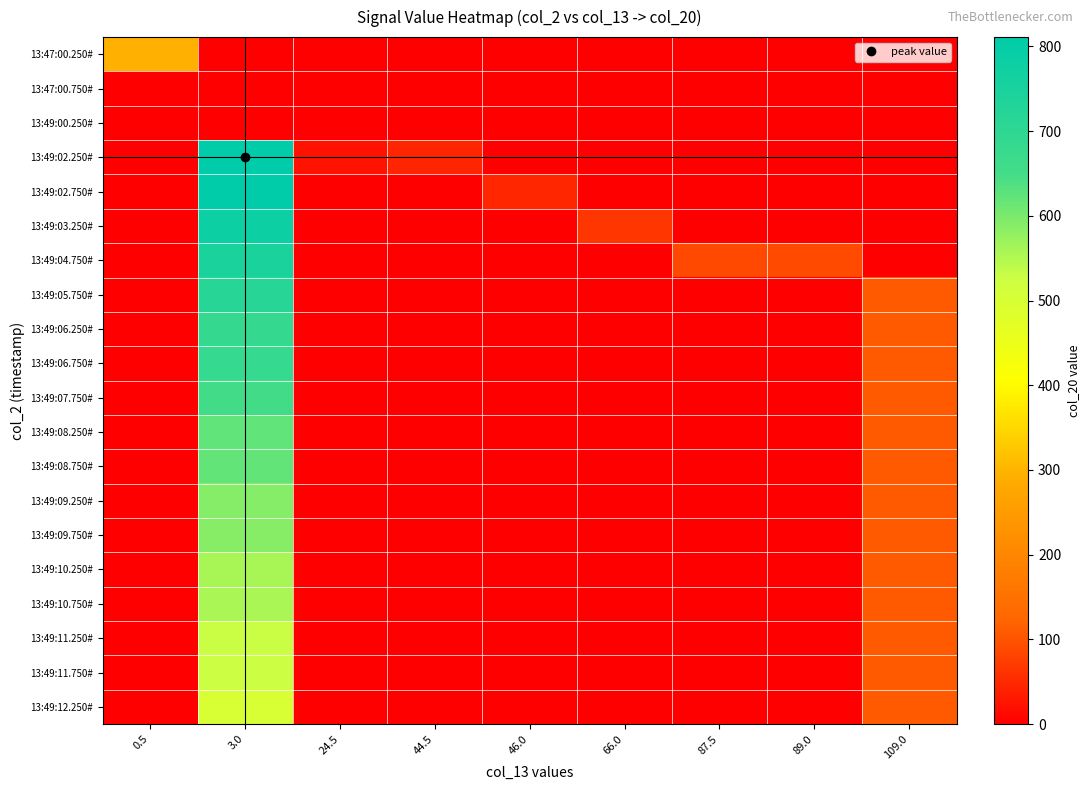

Reading left to right, list all the values displayed in this chart.

13:47:00.250#: 0.5=294.5	3.0=0.0	24.5=0.0	44.5=0.0	46.0=0.0	66.0=0.0	87.5=0.0	89.0=0.0	109.0=0.0
13:47:00.750#: 0.5=0.0	3.0=0.0	24.5=0.0	44.5=0.0	46.0=0.0	66.0=0.0	87.5=0.0	89.0=0.0	109.0=0.0
13:49:00.250#: 0.5=0.0	3.0=0.0	24.5=0.0	44.5=0.0	46.0=0.0	66.0=0.0	87.5=0.0	89.0=0.0	109.0=0.0
13:49:02.250#: 0.5=0.0	3.0=811.0	24.5=24.5	44.5=44.5	46.0=0.0	66.0=0.0	87.5=0.0	89.0=0.0	109.0=0.0
13:49:02.750#: 0.5=0.0	3.0=809.5	24.5=0.0	44.5=0.0	46.0=46.0	66.0=0.0	87.5=0.0	89.0=0.0	109.0=0.0
13:49:03.250#: 0.5=0.0	3.0=779.5	24.5=0.0	44.5=0.0	46.0=0.0	66.0=66.0	87.5=0.0	89.0=0.0	109.0=0.0
13:49:04.750#: 0.5=0.0	3.0=746.5	24.5=0.0	44.5=0.0	46.0=0.0	66.0=0.0	87.5=87.5	89.0=89.0	109.0=0.0
13:49:05.750#: 0.5=0.0	3.0=715.0	24.5=0.0	44.5=0.0	46.0=0.0	66.0=0.0	87.5=0.0	89.0=0.0	109.0=109.0
13:49:06.250#: 0.5=0.0	3.0=685.0	24.5=0.0	44.5=0.0	46.0=0.0	66.0=0.0	87.5=0.0	89.0=0.0	109.0=109.0
13:49:06.750#: 0.5=0.0	3.0=683.5	24.5=0.0	44.5=0.0	46.0=0.0	66.0=0.0	87.5=0.0	89.0=0.0	109.0=109.0
13:49:07.750#: 0.5=0.0	3.0=652.0	24.5=0.0	44.5=0.0	46.0=0.0	66.0=0.0	87.5=0.0	89.0=0.0	109.0=109.0
13:49:08.250#: 0.5=0.0	3.0=622.0	24.5=0.0	44.5=0.0	46.0=0.0	66.0=0.0	87.5=0.0	89.0=0.0	109.0=109.0
13:49:08.750#: 0.5=0.0	3.0=620.5	24.5=0.0	44.5=0.0	46.0=0.0	66.0=0.0	87.5=0.0	89.0=0.0	109.0=109.0
13:49:09.250#: 0.5=0.0	3.0=590.5	24.5=0.0	44.5=0.0	46.0=0.0	66.0=0.0	87.5=0.0	89.0=0.0	109.0=109.0
13:49:09.750#: 0.5=0.0	3.0=589.0	24.5=0.0	44.5=0.0	46.0=0.0	66.0=0.0	87.5=0.0	89.0=0.0	109.0=109.0
13:49:10.250#: 0.5=0.0	3.0=559.0	24.5=0.0	44.5=0.0	46.0=0.0	66.0=0.0	87.5=0.0	89.0=0.0	109.0=109.0
13:49:10.750#: 0.5=0.0	3.0=557.5	24.5=0.0	44.5=0.0	46.0=0.0	66.0=0.0	87.5=0.0	89.0=0.0	109.0=109.0
13:49:11.250#: 0.5=0.0	3.0=527.5	24.5=0.0	44.5=0.0	46.0=0.0	66.0=0.0	87.5=0.0	89.0=0.0	109.0=109.0
13:49:11.750#: 0.5=0.0	3.0=526.0	24.5=0.0	44.5=0.0	46.0=0.0	66.0=0.0	87.5=0.0	89.0=0.0	109.0=109.0
13:49:12.250#: 0.5=0.0	3.0=496.0	24.5=0.0	44.5=0.0	46.0=0.0	66.0=0.0	87.5=0.0	89.0=0.0	109.0=109.0